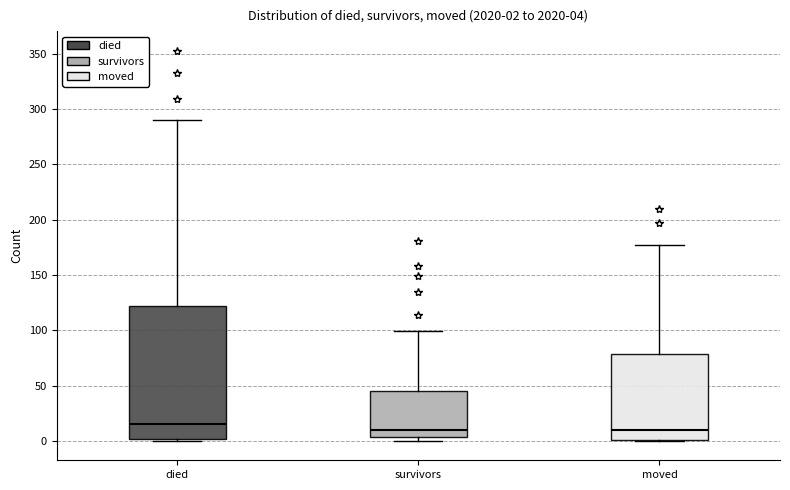

Which box is the tallest, from its lower edge to its upper edge?

died